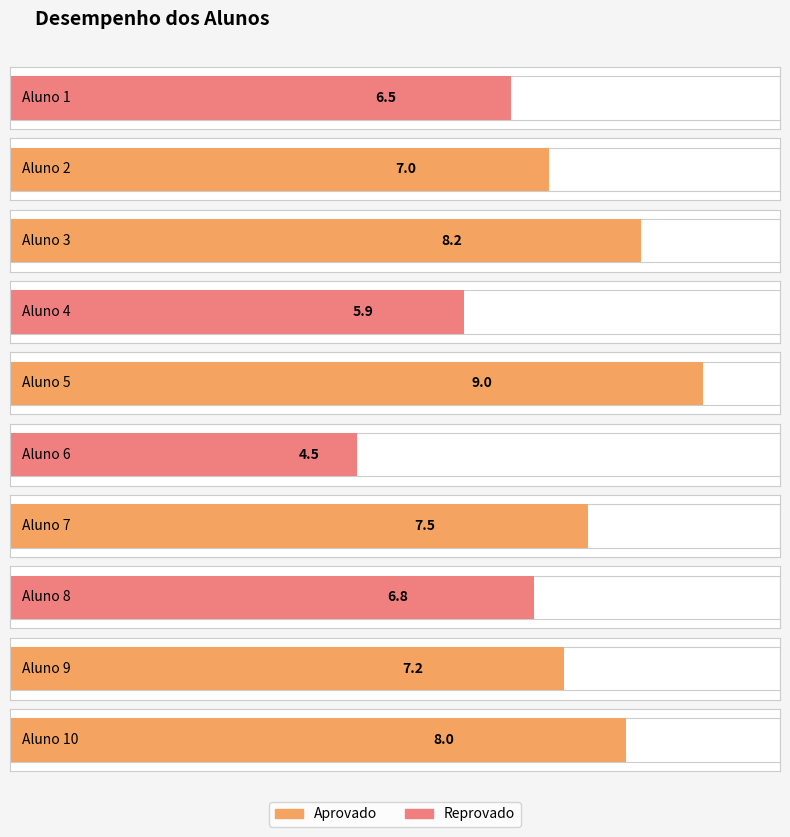

True or false: the data shows 10.6 at Aluno 9.

False